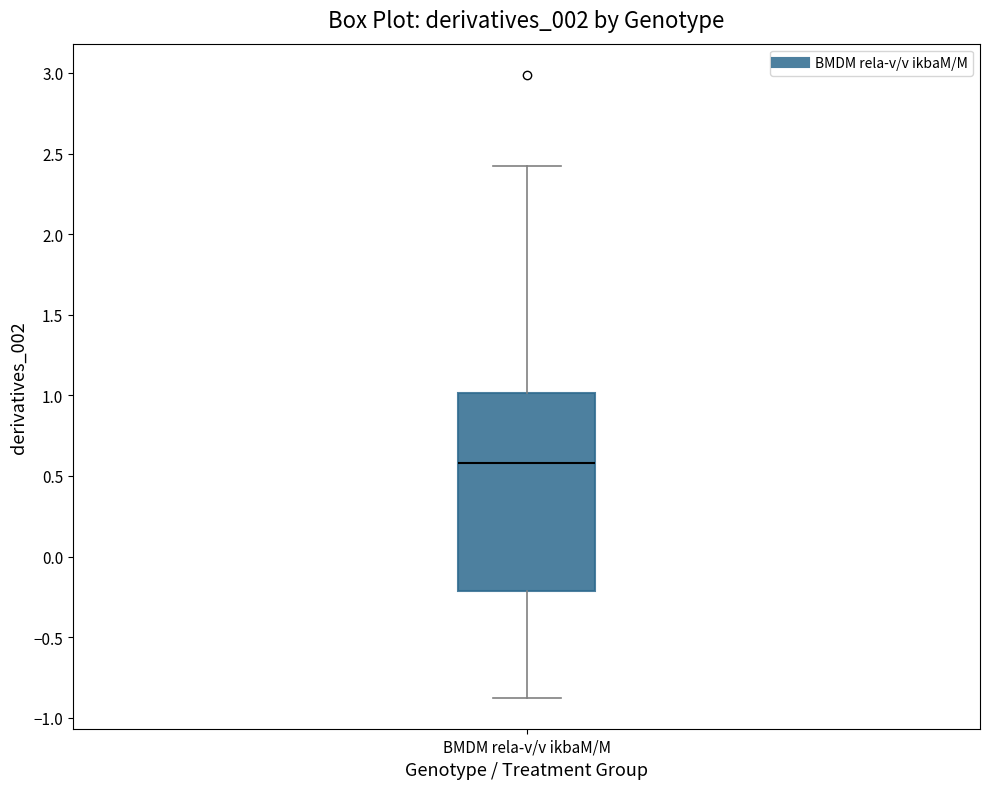

Transcribe this box plot: give where the median line is, the range the box spans, and where the two whiskers end, as read against the y-axis. The values are not printed on the chart, so give them approximately, as read against the axis.

median 0.60, box -0.20 to 1.00, whiskers -0.85 to 2.40